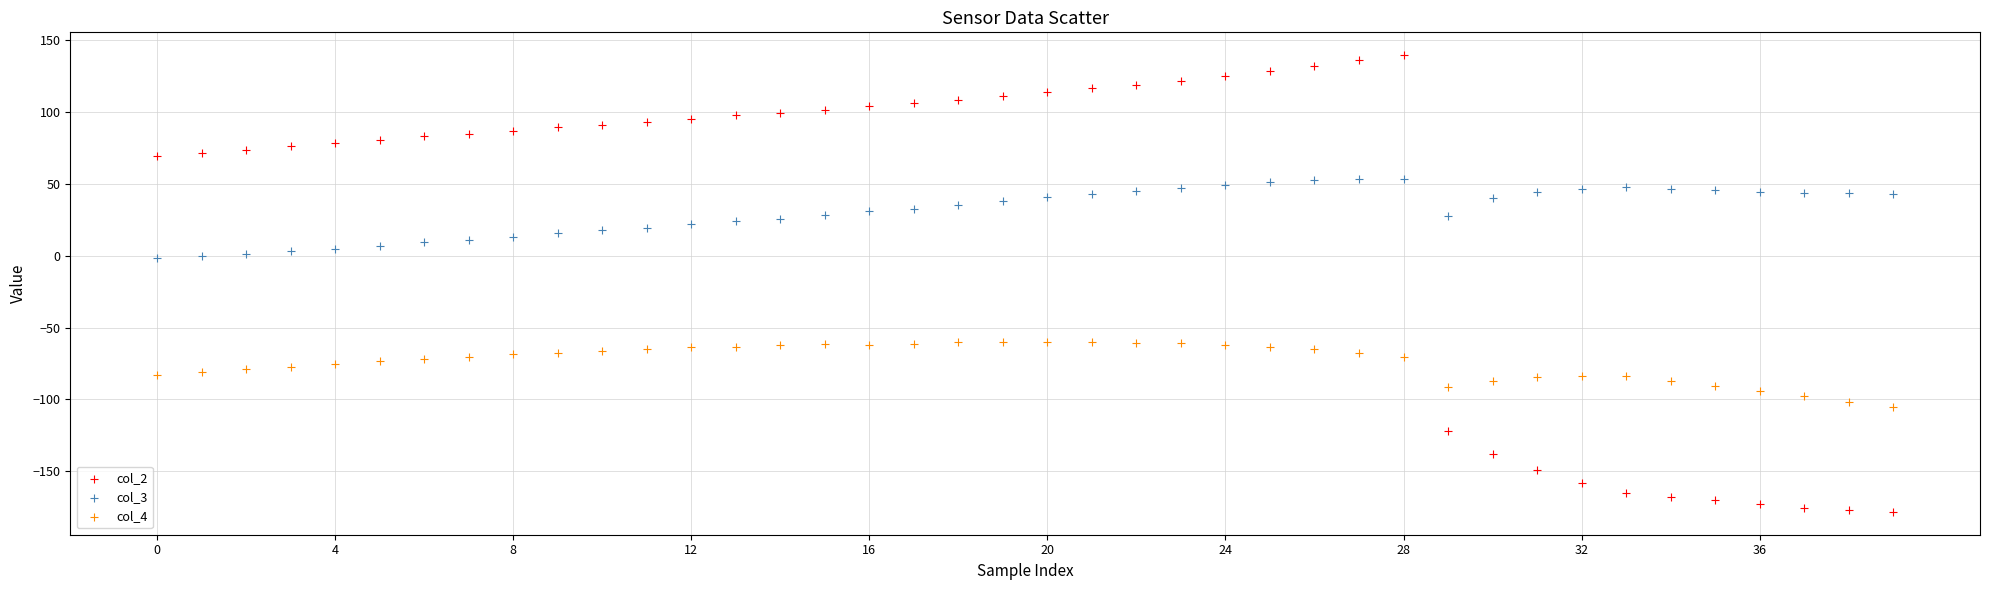

Which series contains the lowest Y value?

col_2